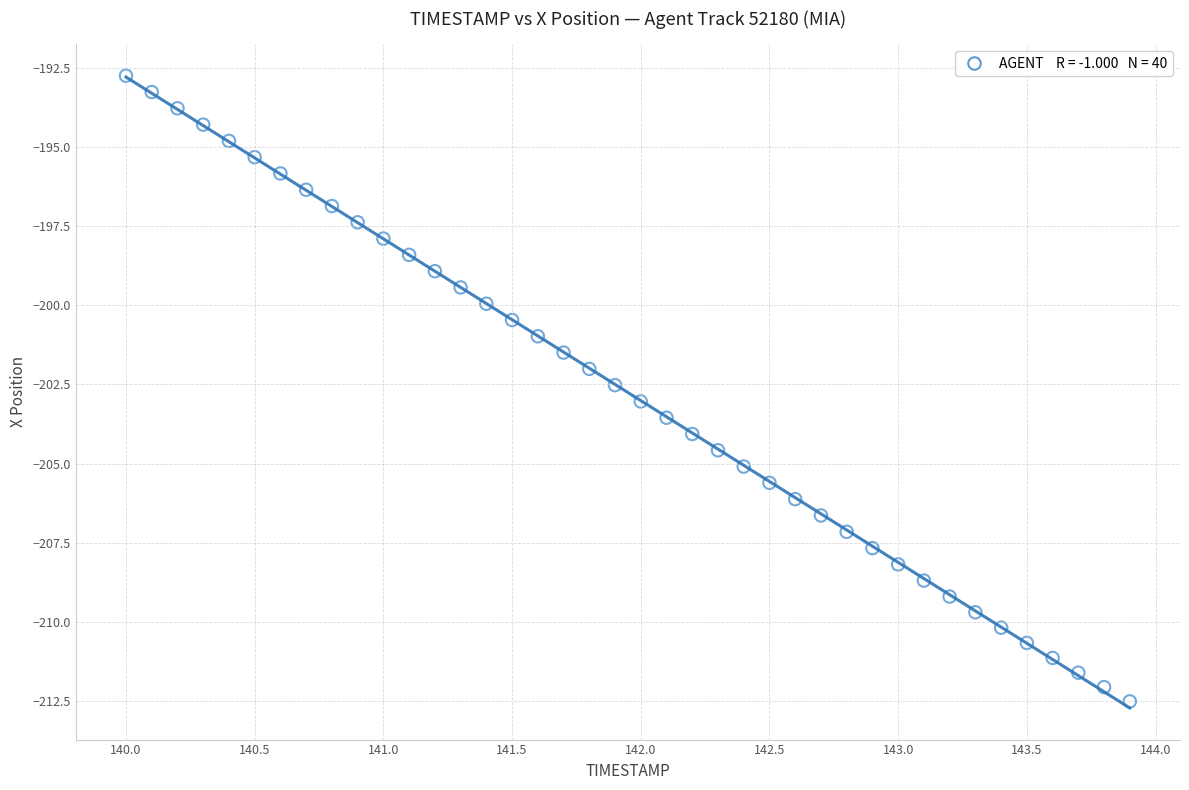

What is the range of Y values (max minus min)?

19.8